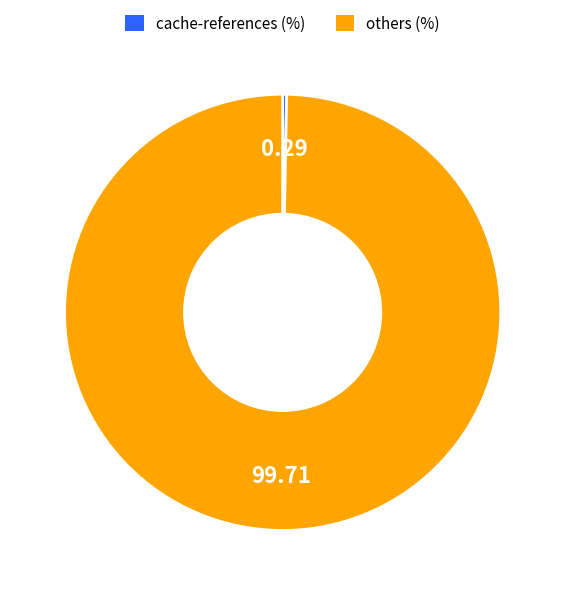

Is there a majority slice in this chart?

Yes